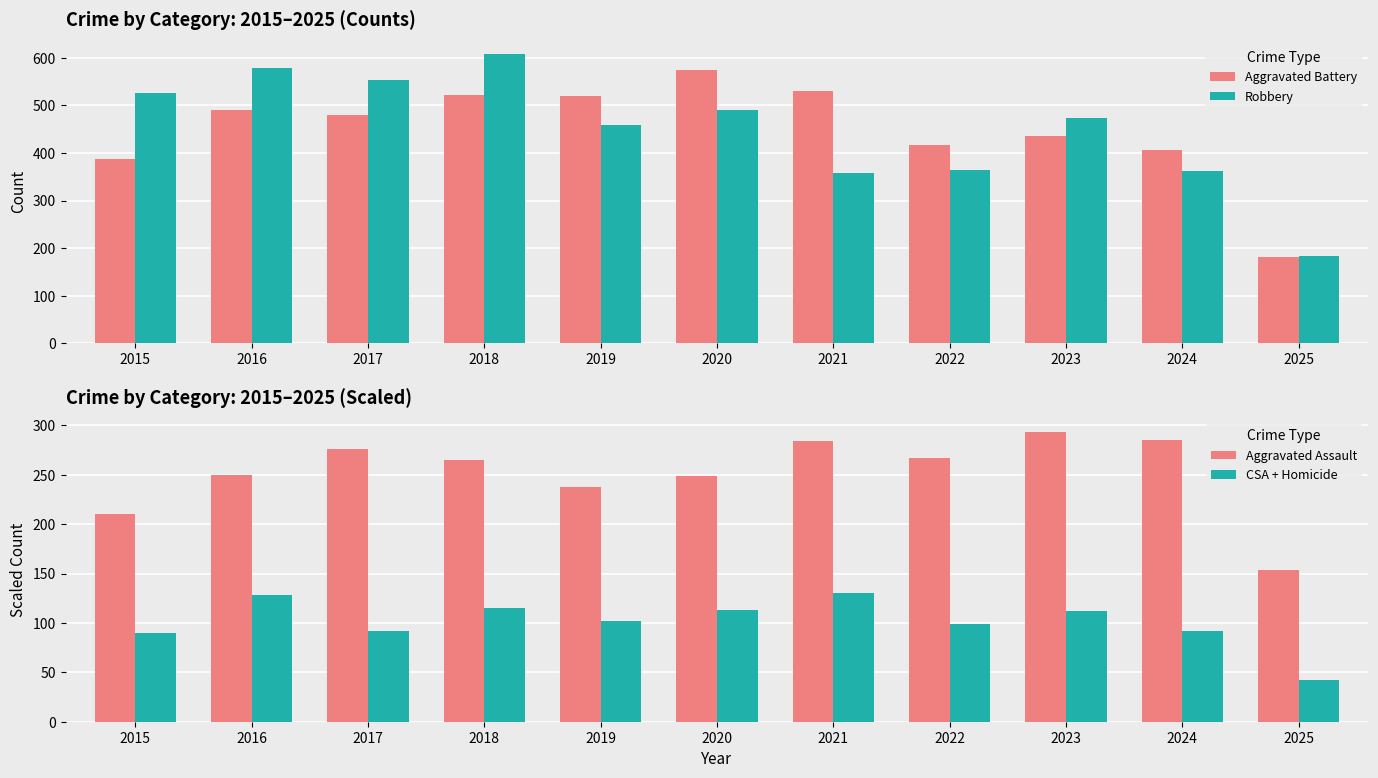

What is the difference between the highest and lowest values at 2019?

418